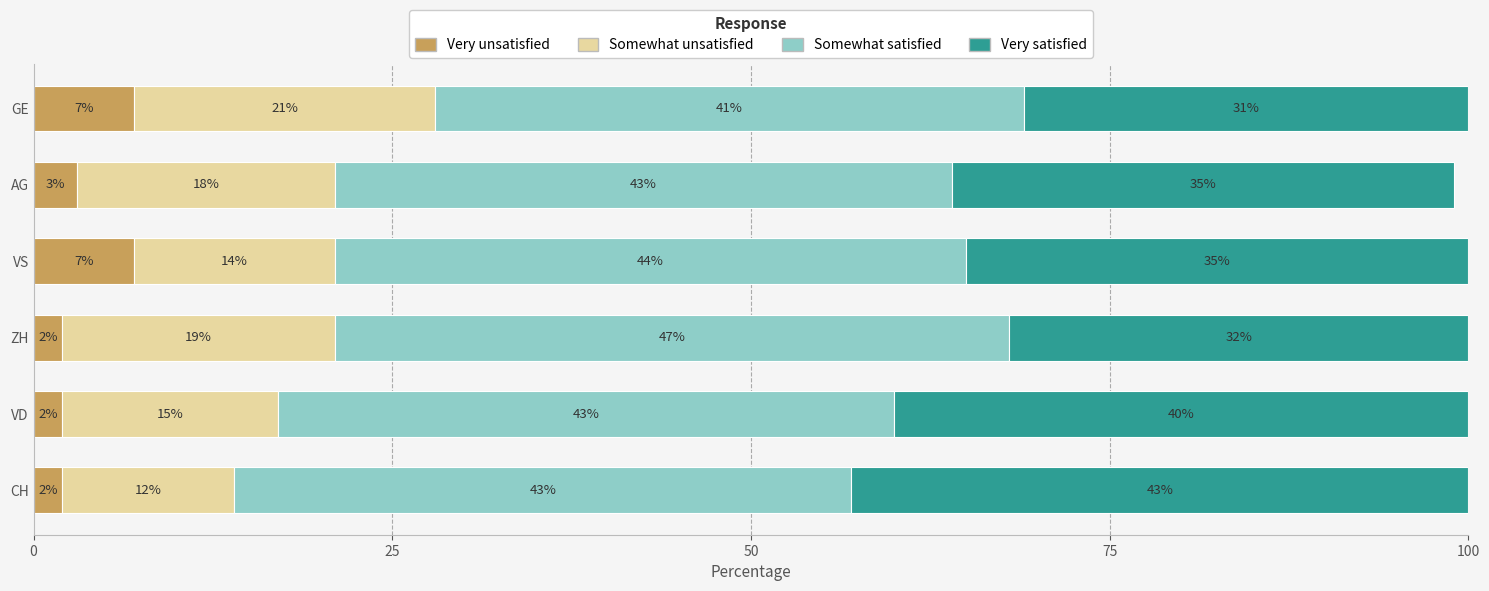

The value of Very unsatisfied at ZH is 2. True or false?

True